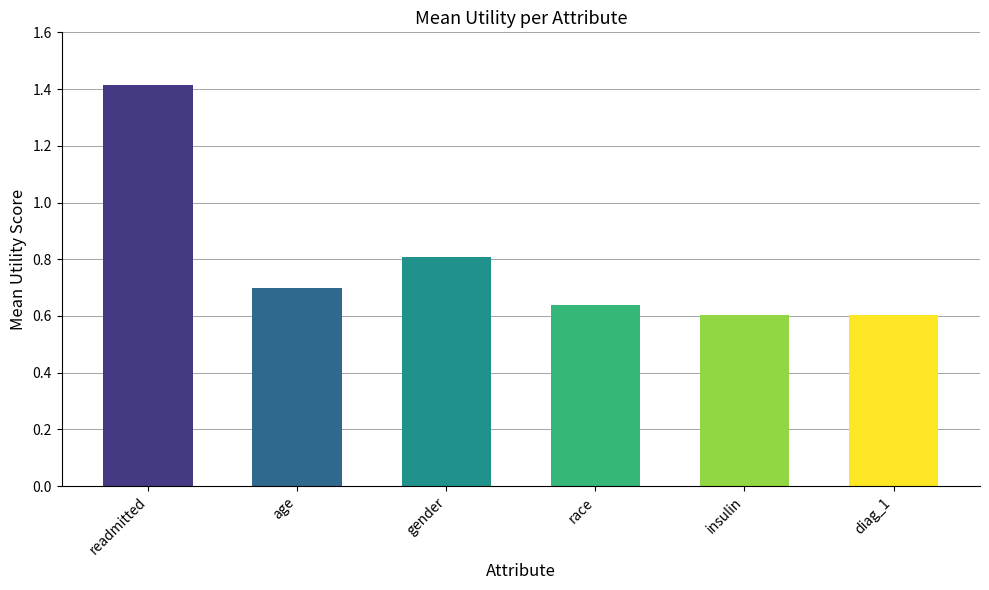

Read the value at age.

0.7